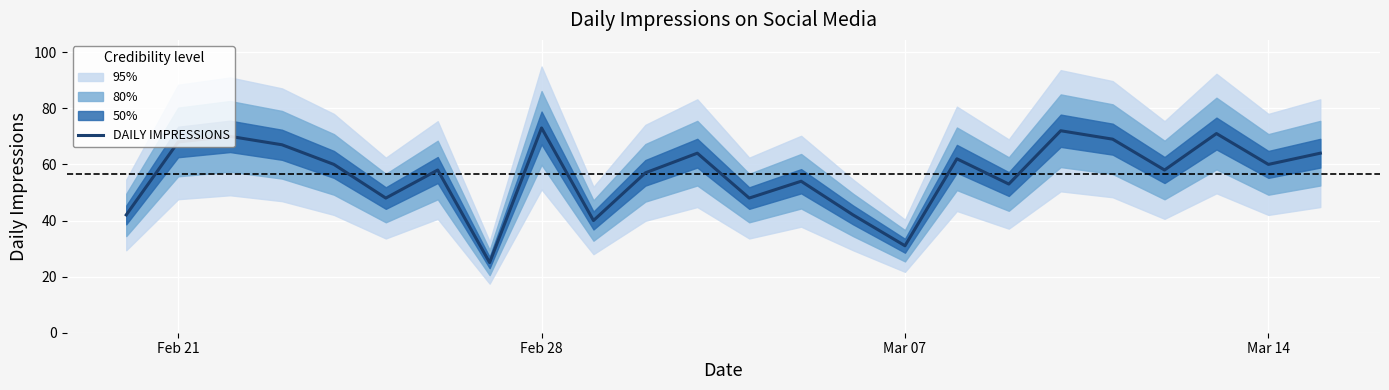

What is the maximum value shown in the chart?

73